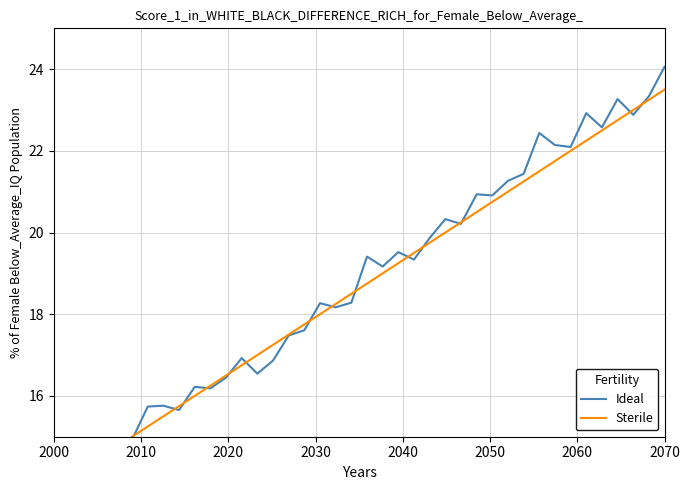

How many positive values does the Ideal series have?

35